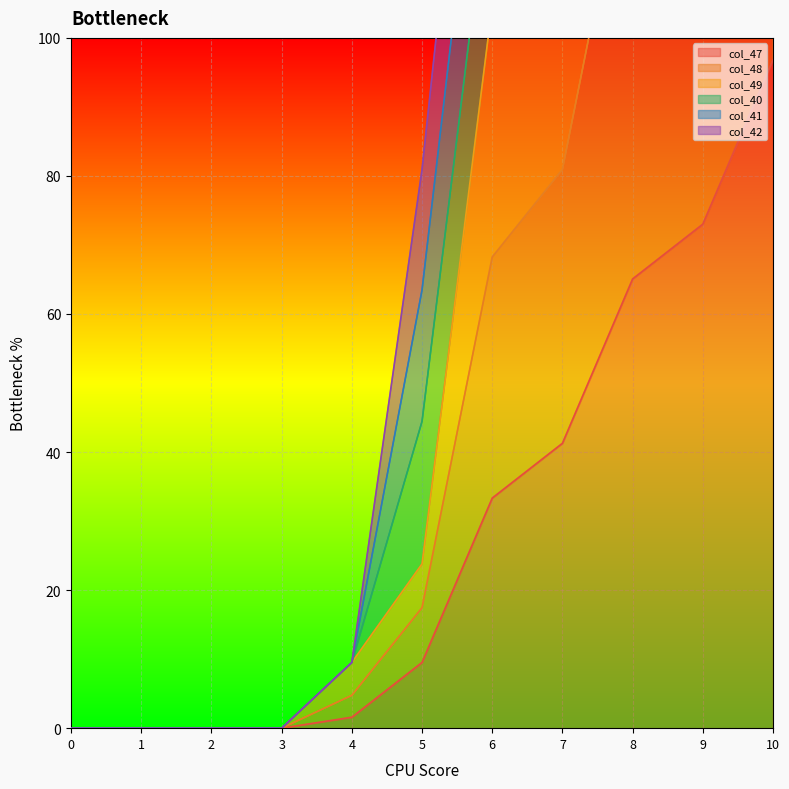

The col_40 series shows 0.0 at 1. True or false?

True